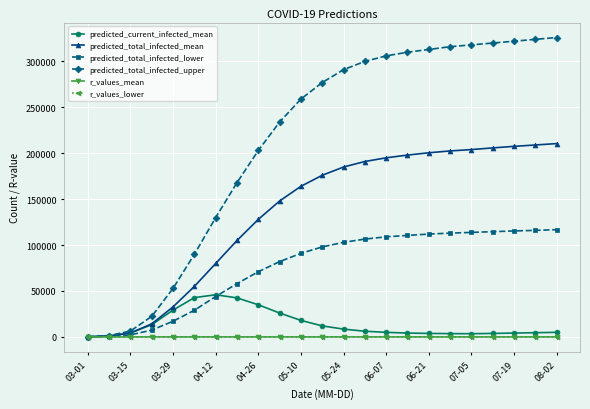

What are all the series names shown in the legend?

predicted_current_infected_mean, predicted_total_infected_mean, predicted_total_infected_lower, predicted_total_infected_upper, r_values_mean, r_values_lower